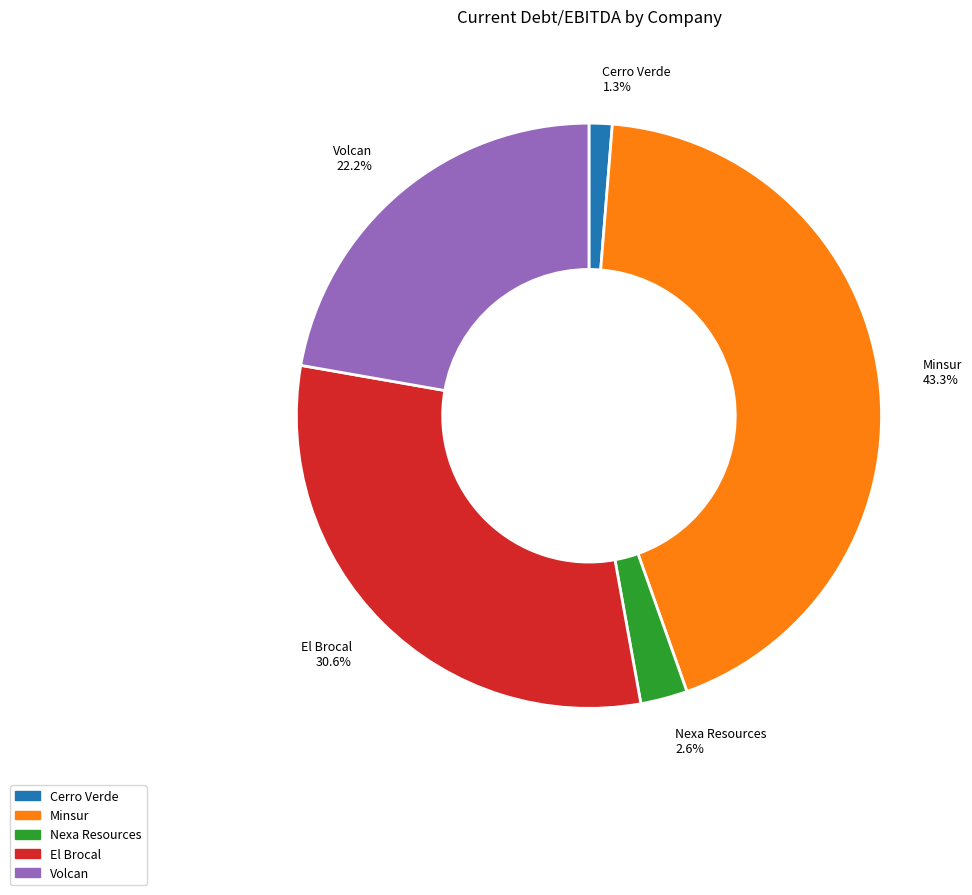

To the nearest percent, what is the combined percentage of Cerro Verde and Volcan?

24%